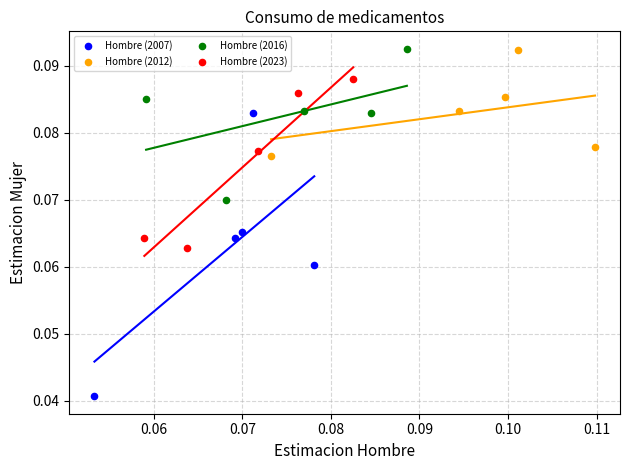

Which series has the largest Y range (max minus min)?

Hombre (2007)